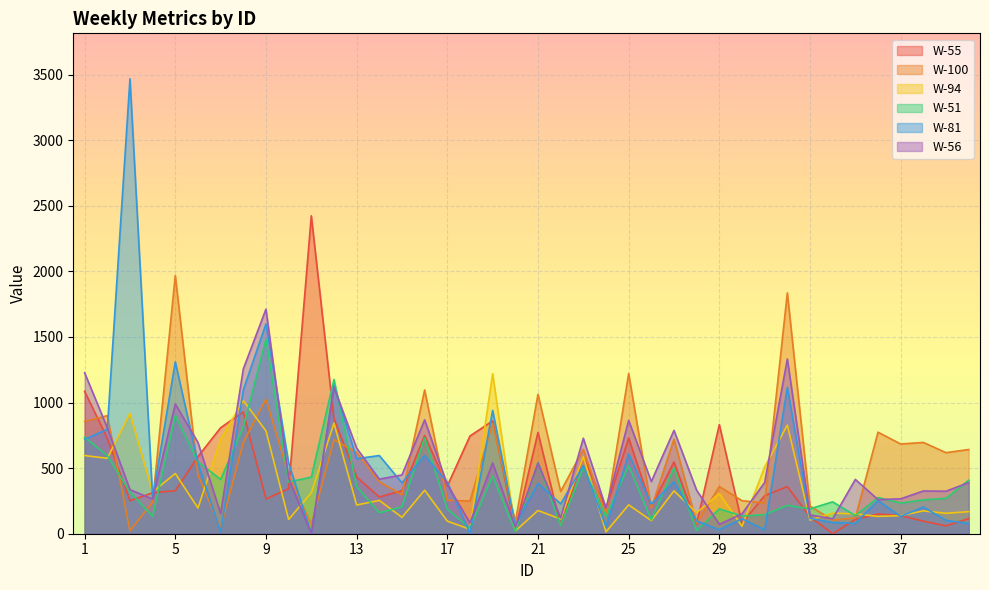

True or false: W-100 has a value of 956 at 27.

False